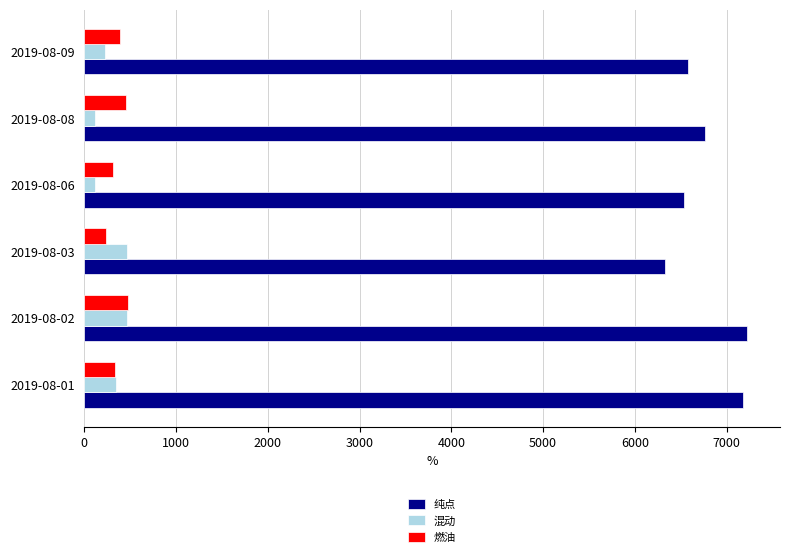

What is the greatest value displayed?

7221